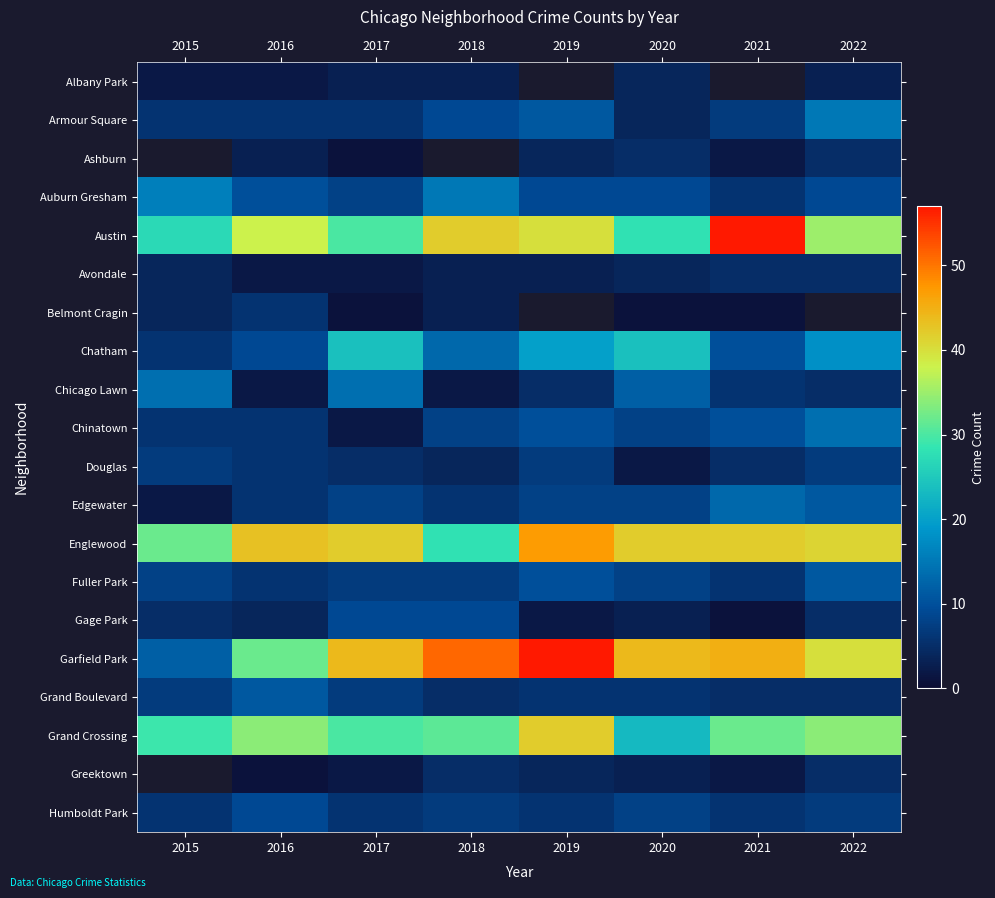

Which series has the largest total across all categories?

Garfield Park